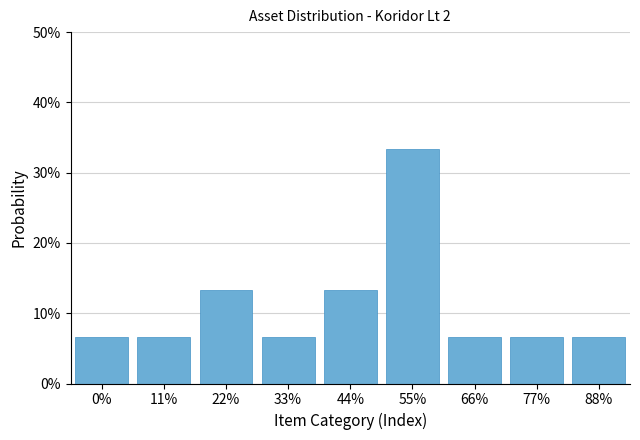

Does the chart contain any negative values?

No